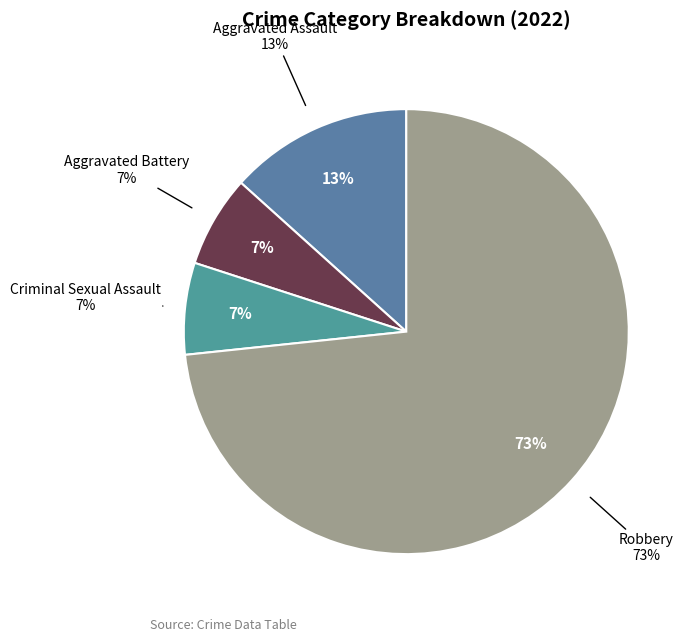

Do Robbery and Aggravated Battery together represent more than half of the pie?

Yes